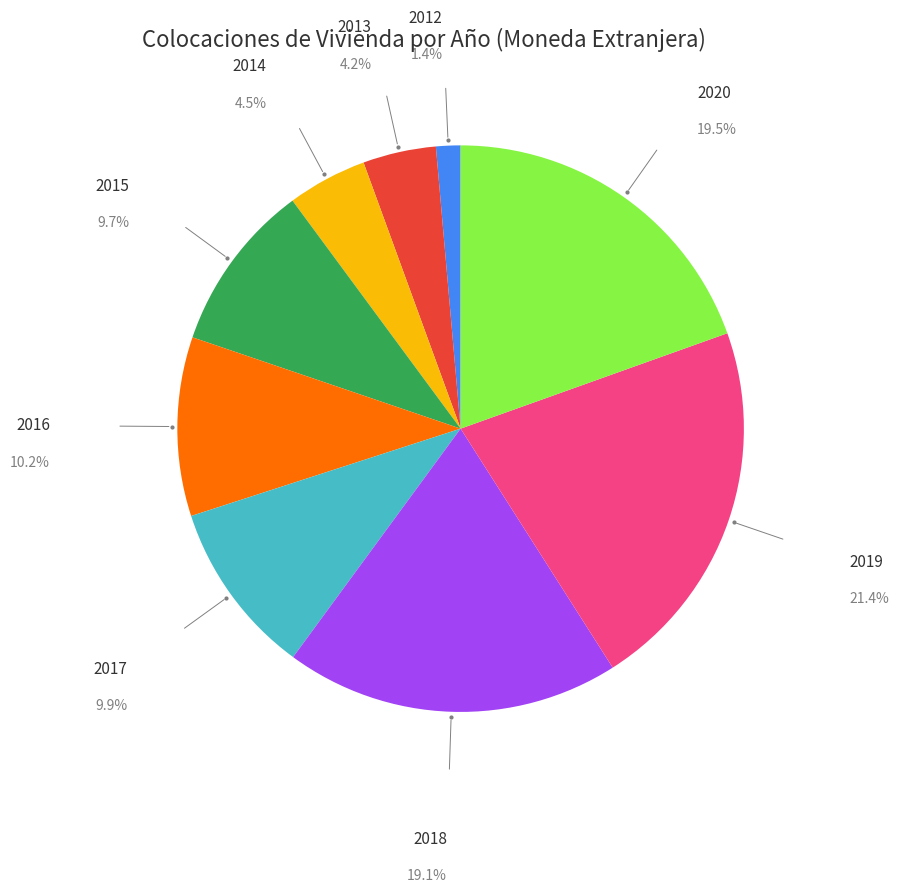

Count the number of slices in the pie.

9